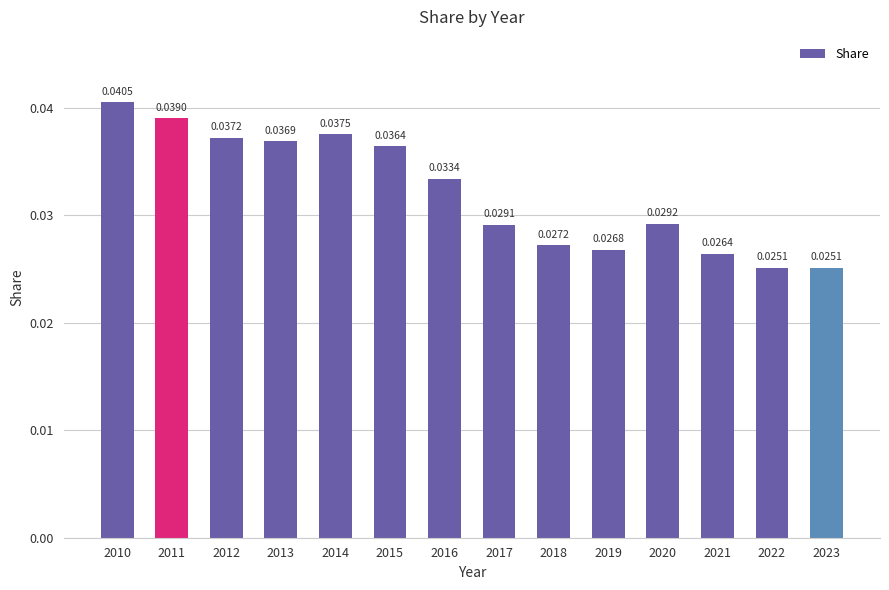

What is the sum of all values?

0.4